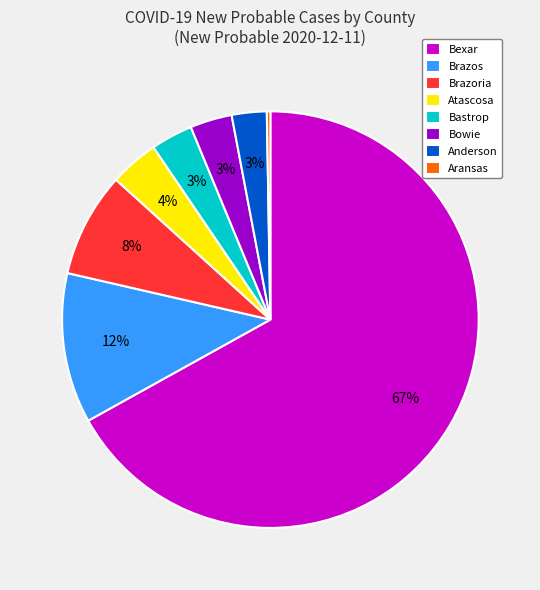

Between Bexar and Brazos, which is larger?

Bexar